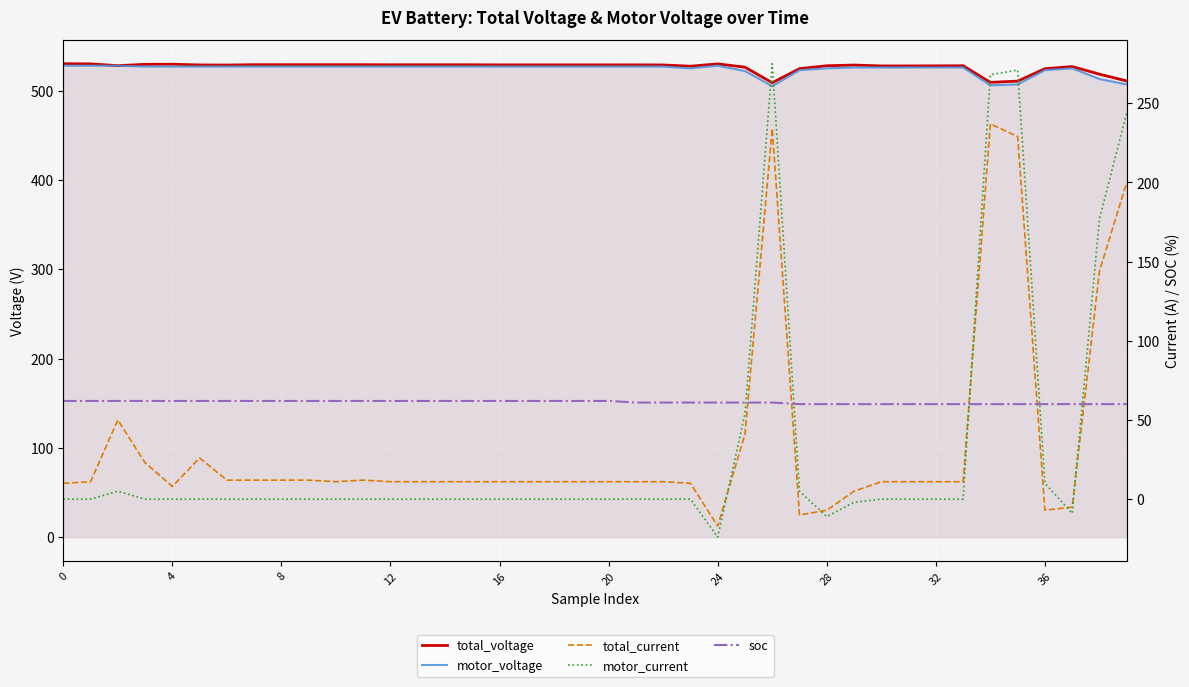

What is the spread (max minus min) of values at 33?

527.9